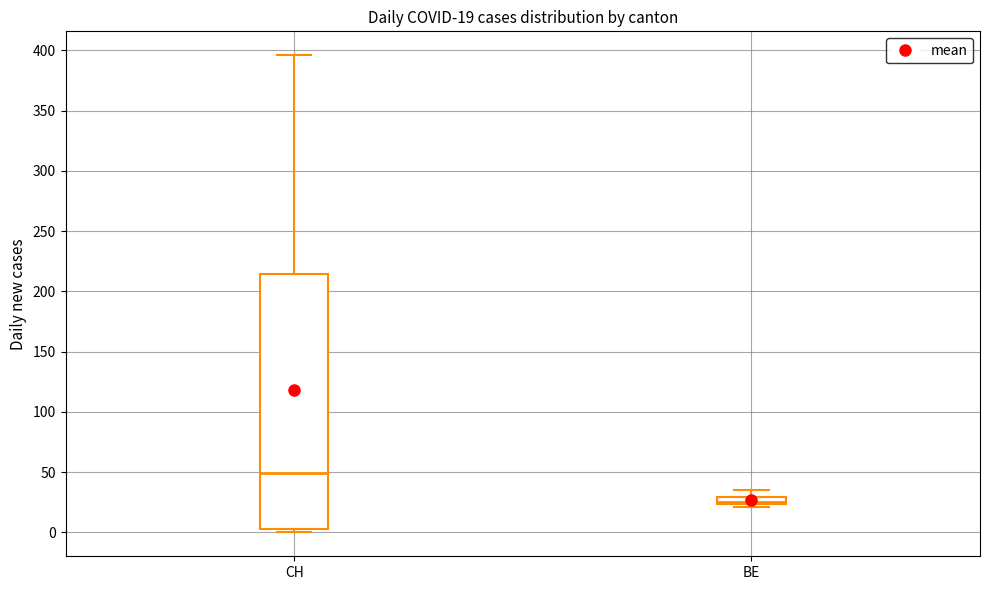

Which box has the highest median line?

CH